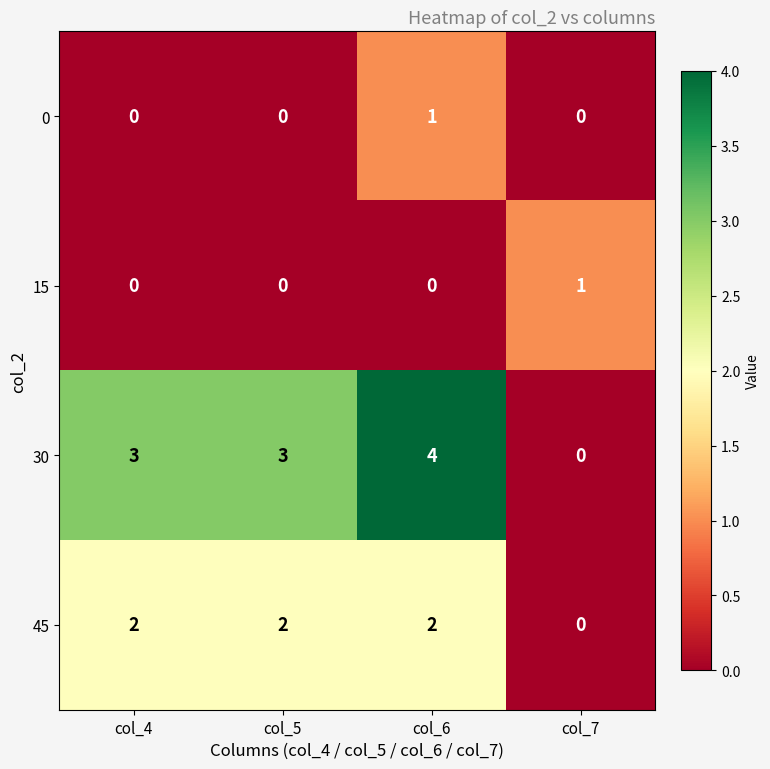

At which label does 15 reach its peak?

col_7